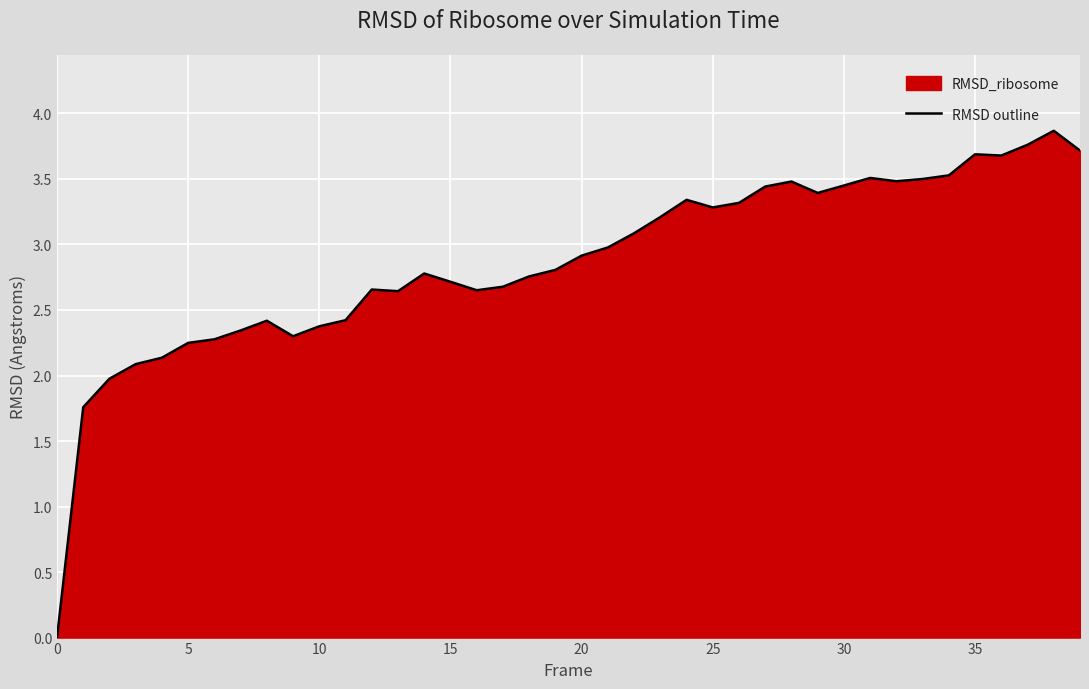

How many series are shown in this chart?

1